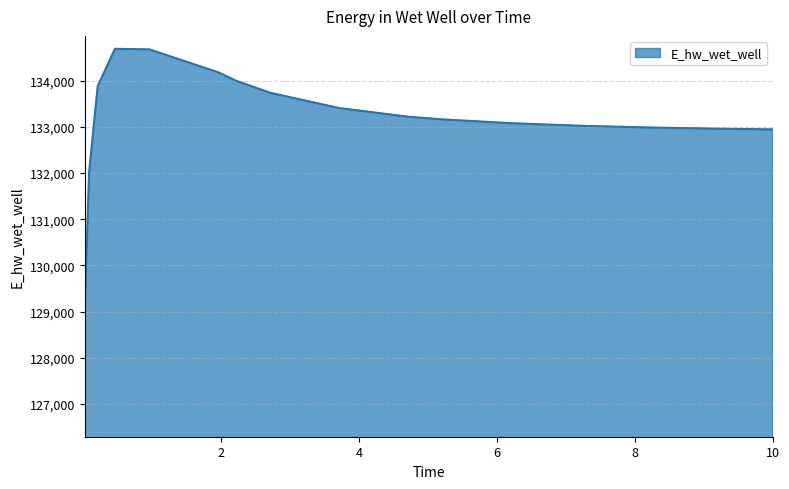

Does the chart display data point markers on the line(s)?

No